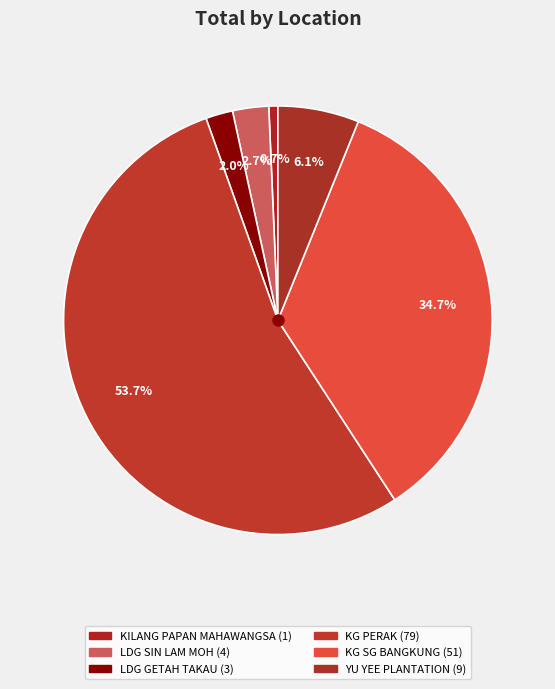

To the nearest percent, what is the difference between the LDG SIN LAM MOH and KG PERAK slice percentages?

51%